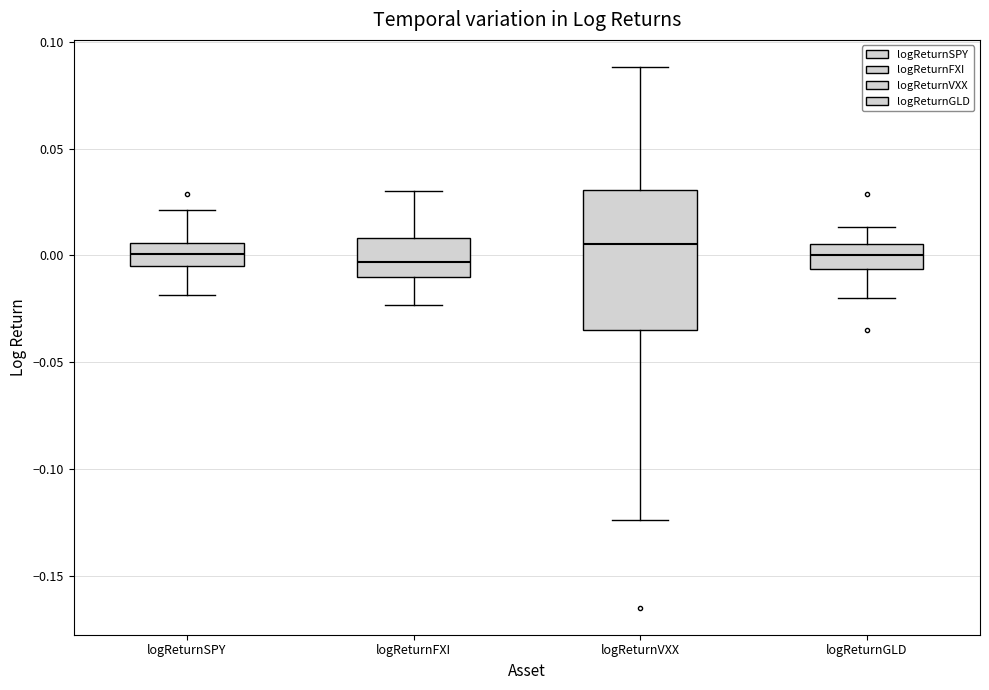

Which box is the tallest, from its lower edge to its upper edge?

logReturnVXX